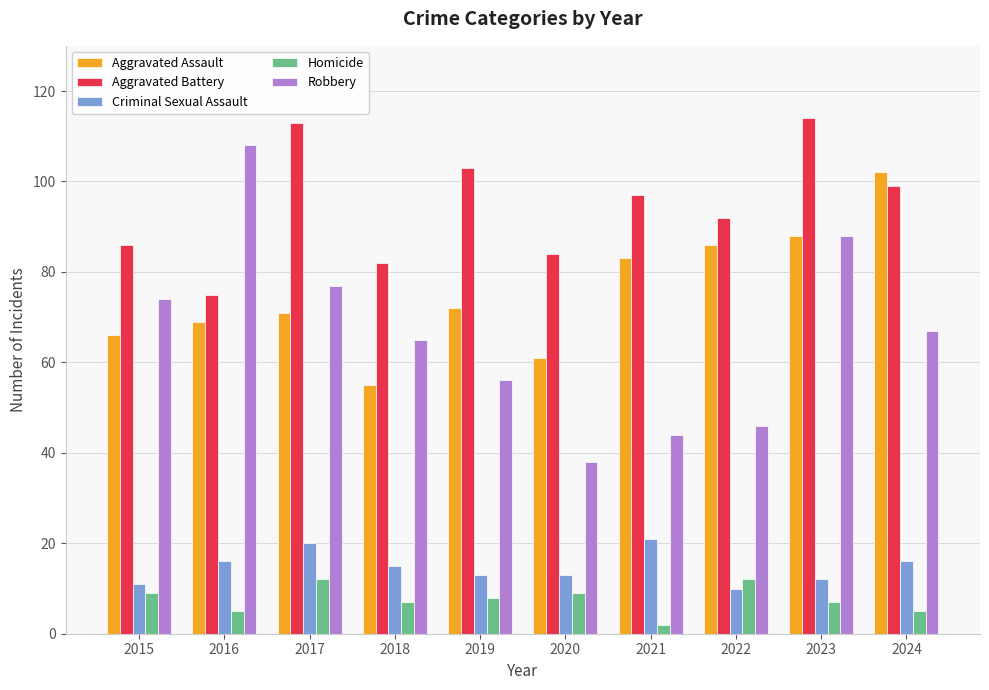

Between 2016 and 2022, which series saw the biggest shift?

Robbery